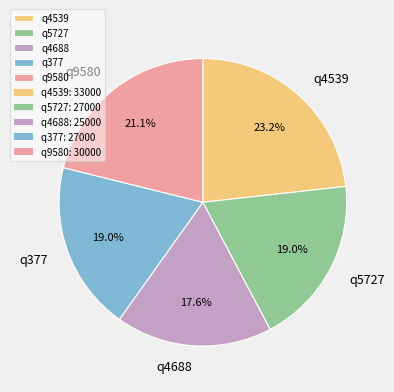

The q4688 slice represents 24% of the pie. True or false?

False